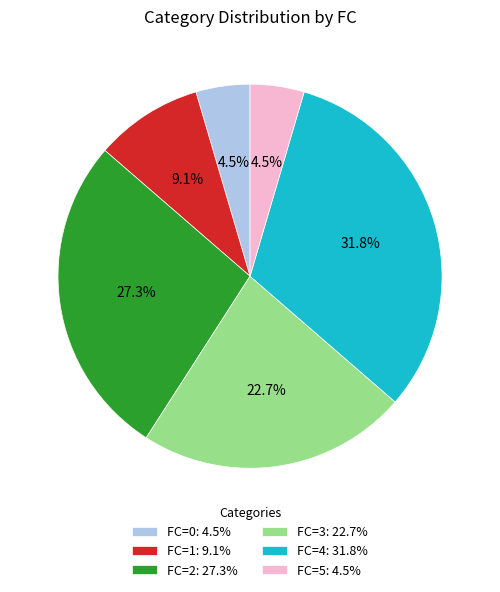

Approximately how many times larger is the value at FC=0 compared to FC=4?

0.1